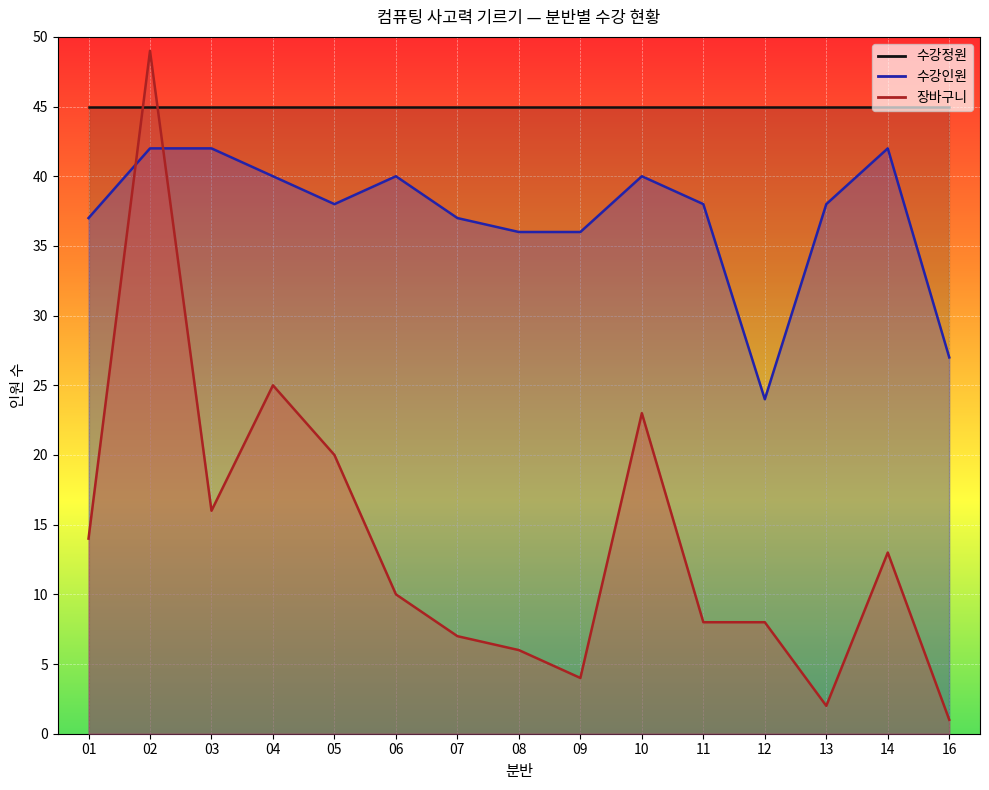

Between which two adjacent categories do 수강인원 and 장바구니 first intersect?

01 and 02